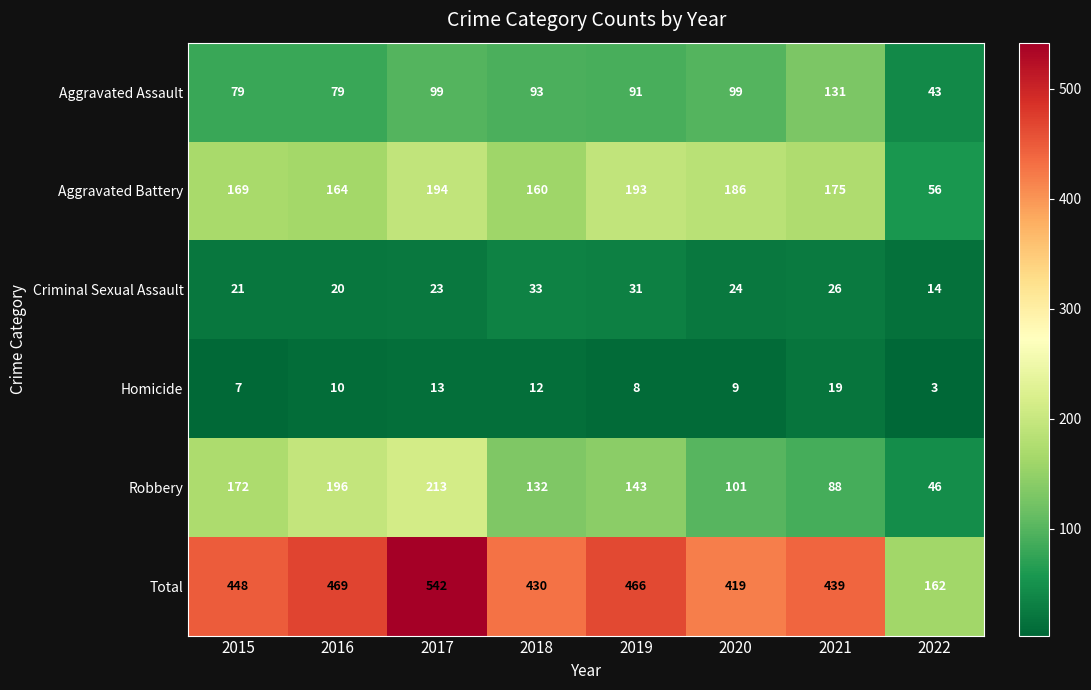

Read the Total value at 2015.

448